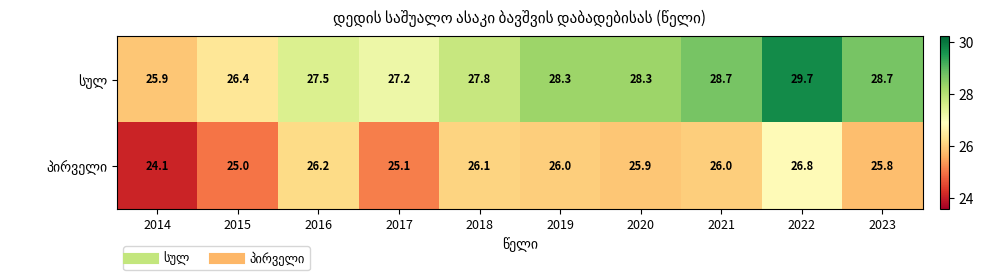

At how many categories does at least one series exceed 25?

10